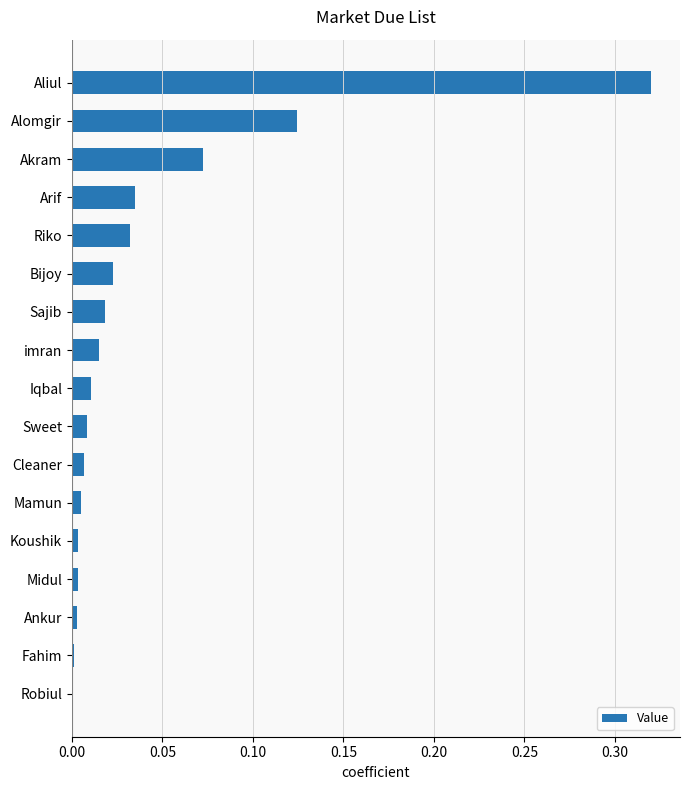

Which label corresponds to the largest value in the chart?

Aliul